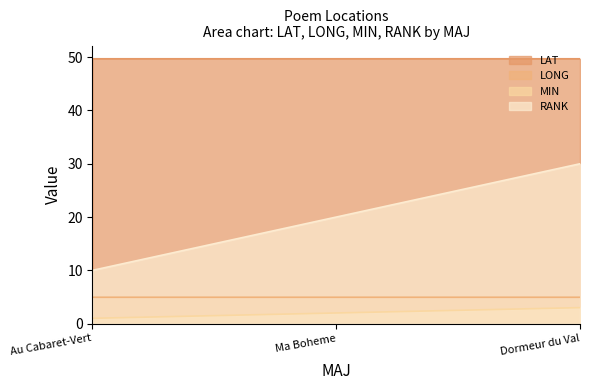

Is it true that RANK equals 10.0 at Au Cabaret-Vert?

True